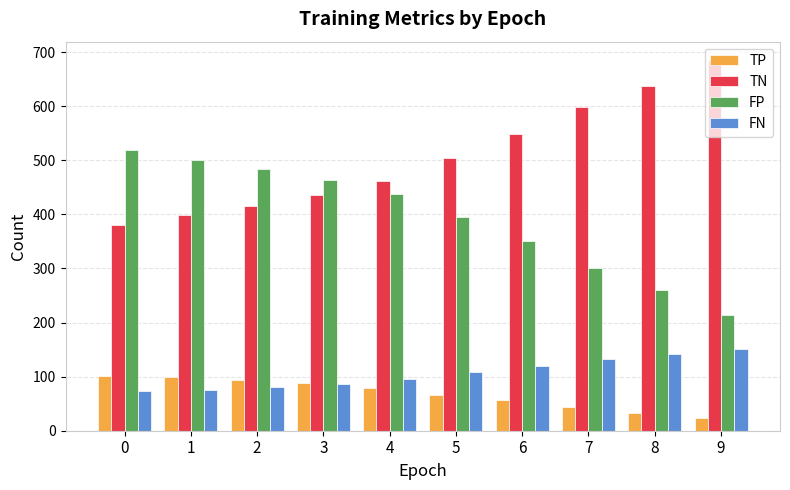

What is the difference between the FP values at 2 and 3?

20